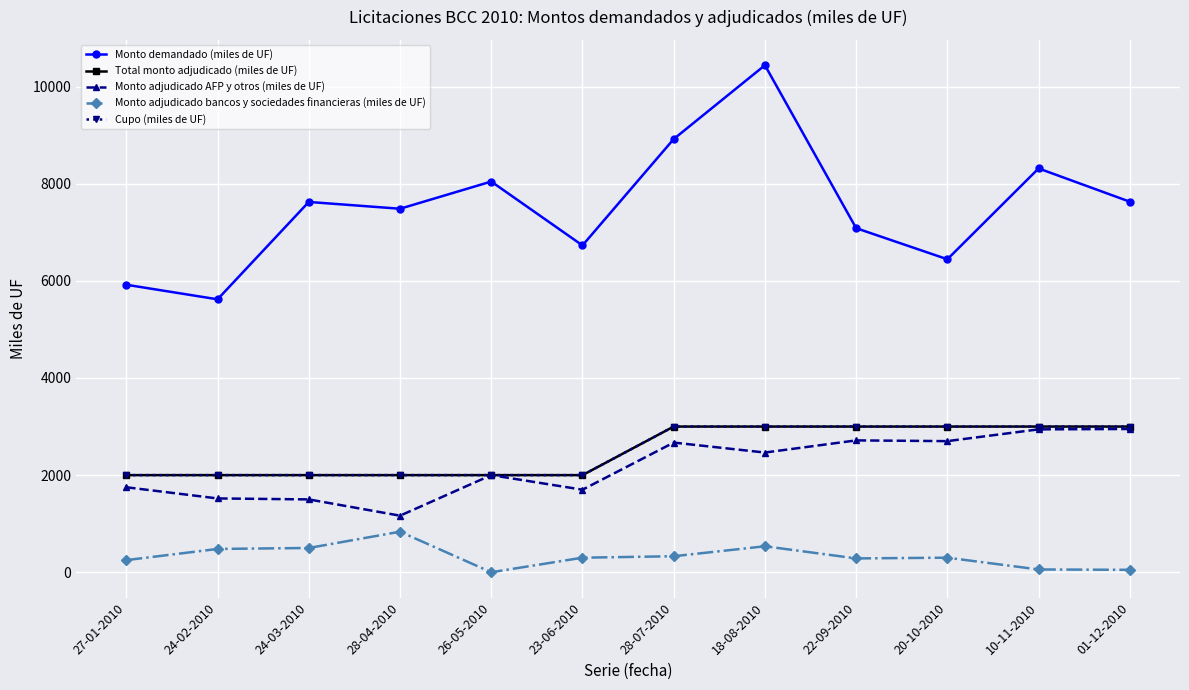

Which label corresponds to the smallest value in the chart?

26-05-2010